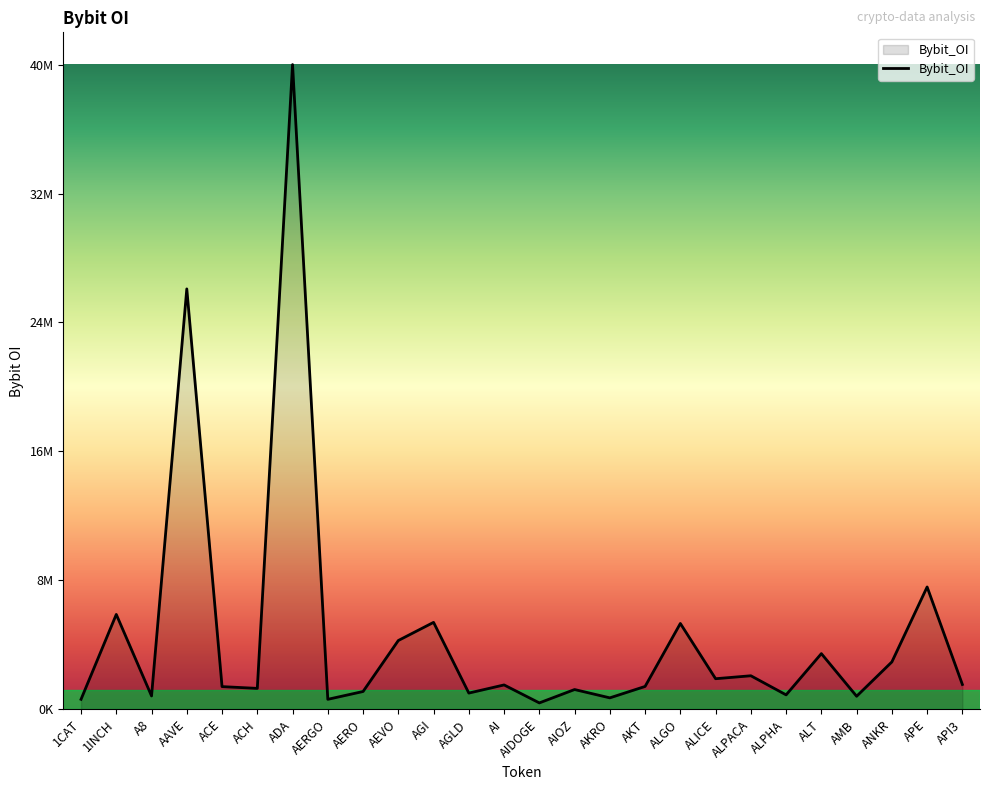

Where is the first local minimum?

A8